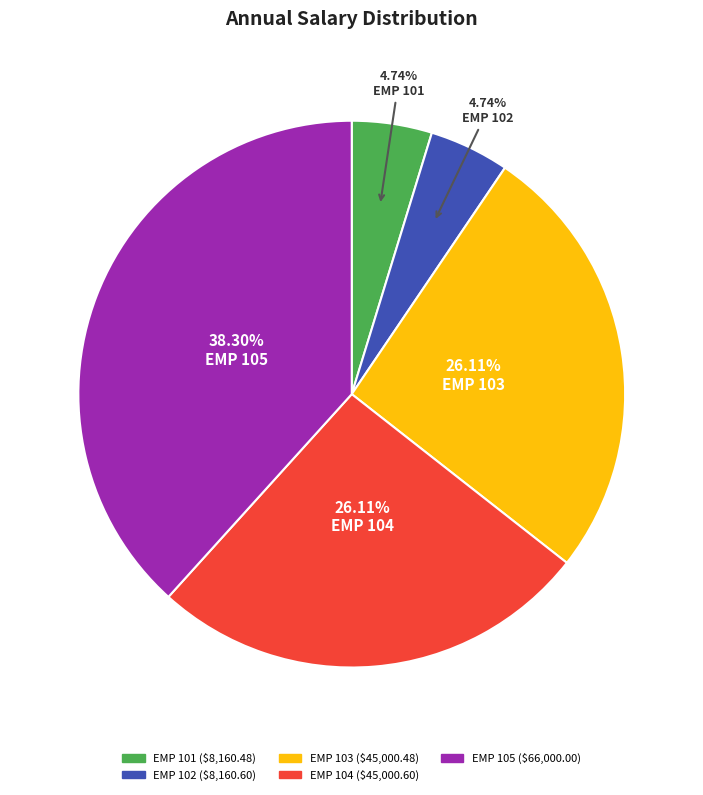

How many segments does this pie chart have?

5